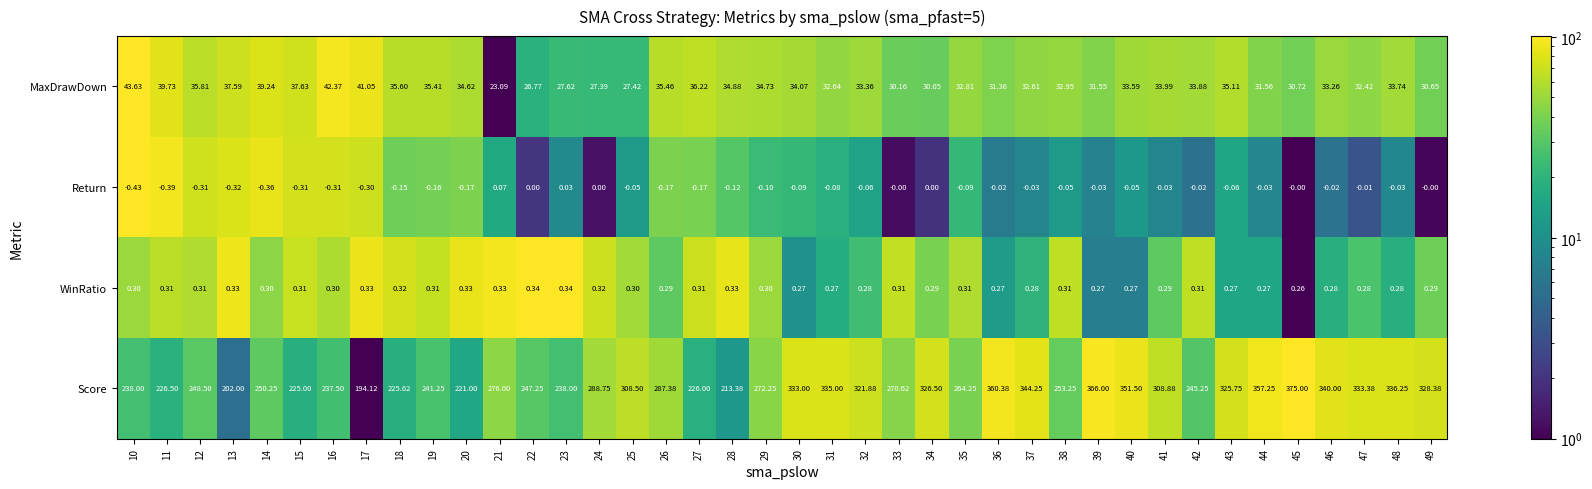

List the series in order of their peak value, lowest first.

Return, WinRatio, MaxDrawDown, Score